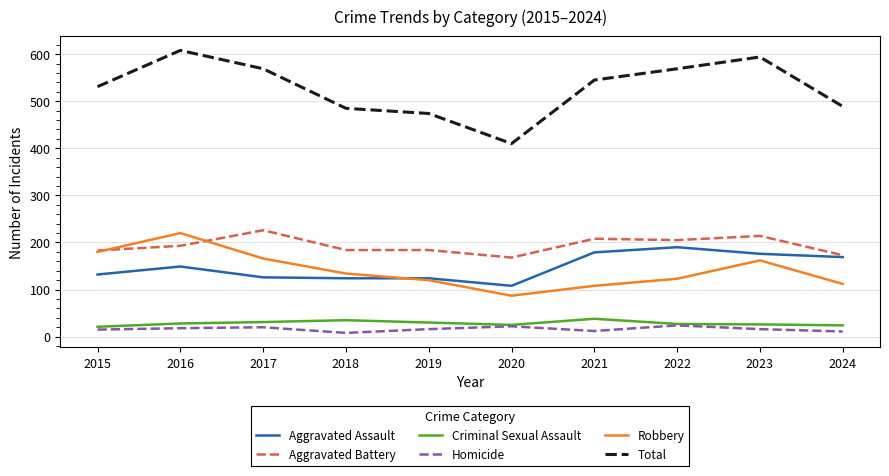

Which series has the widest spread of values?

Total